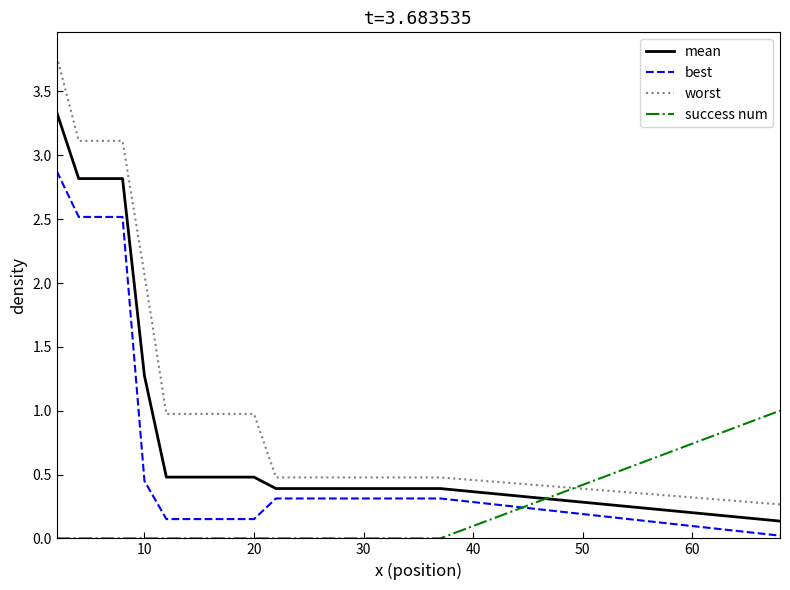

True or false: worst and mean cross at least once.

False